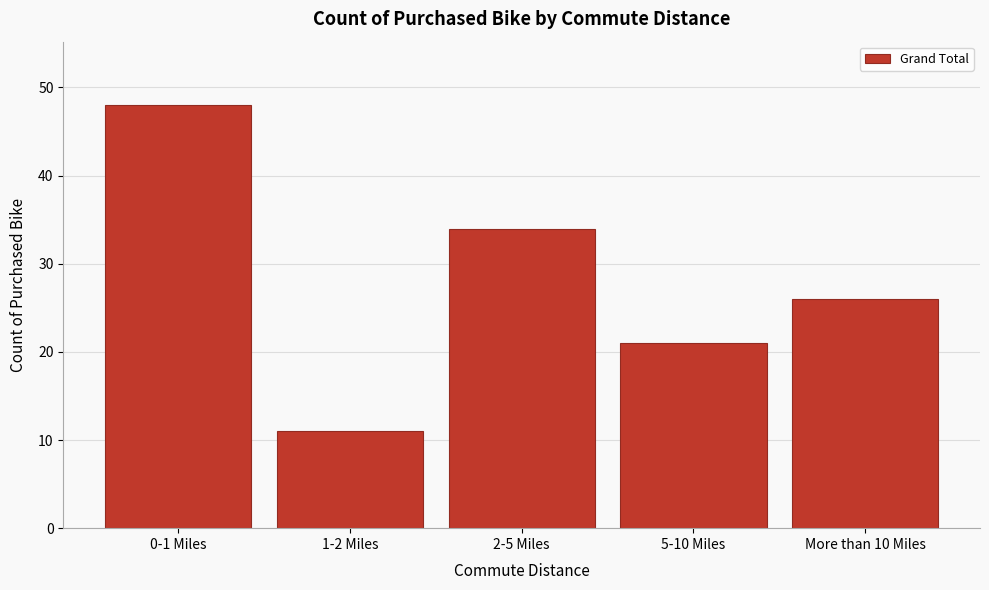

Reading right to left, extract all data points from this chart.

26	21	34	11	48